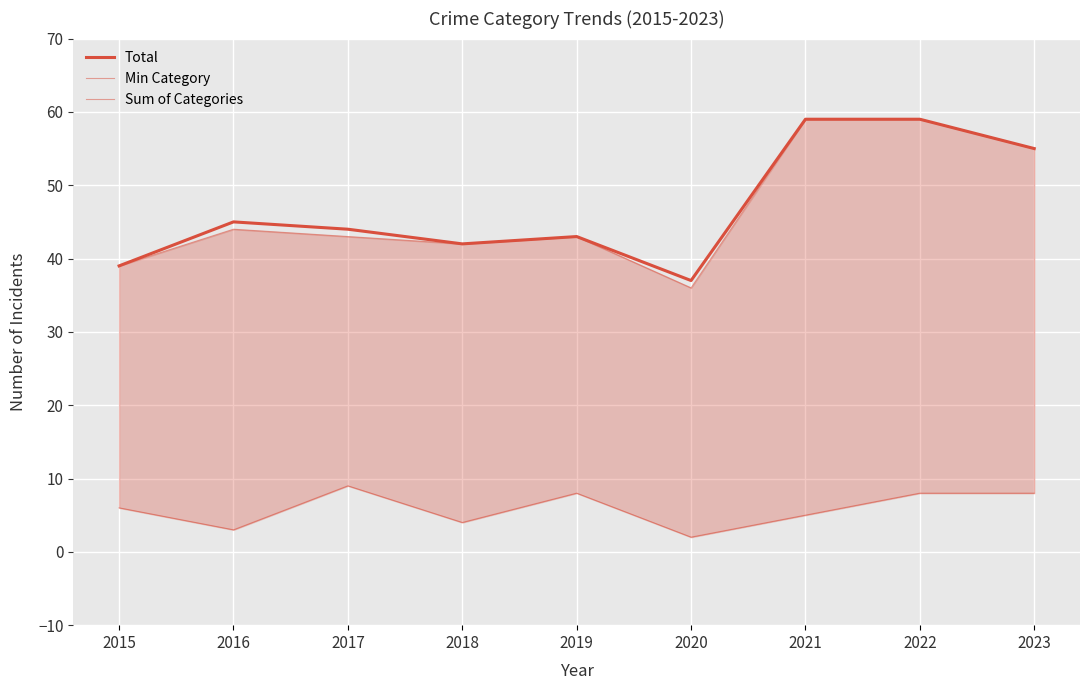

True or false: Total and Sum of Categories intersect in this chart.

False